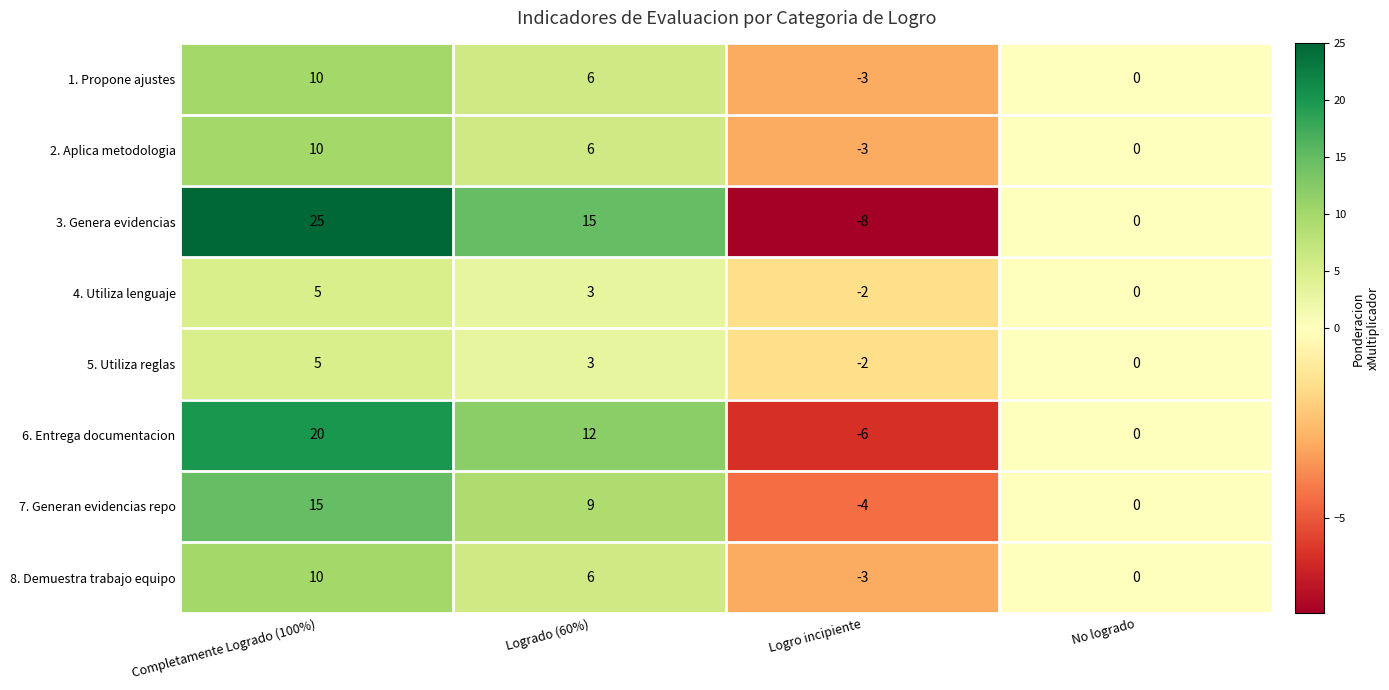

At which label does 6. Entrega documentacion first exceed 12?

Completamente Logrado (100%)